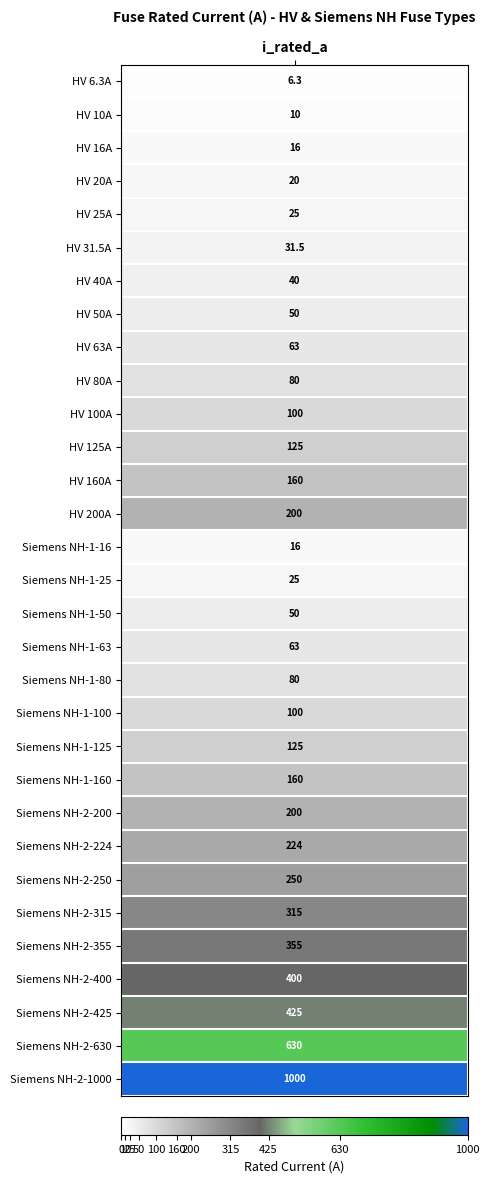

True or false: the data shows 1000.0 at 30.

True